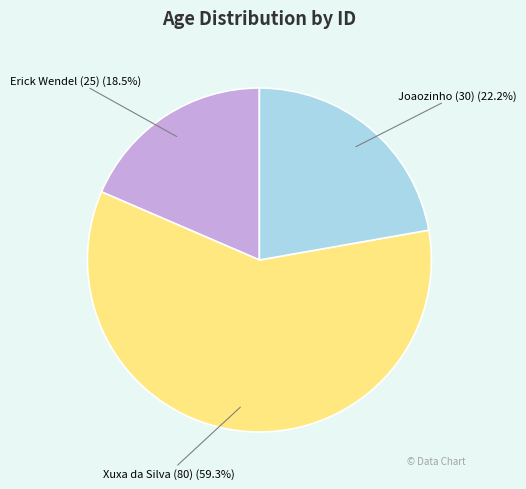

Combined, what portion of the pie is Joaozinho (30) and Erick Wendel (25)?

40.7%